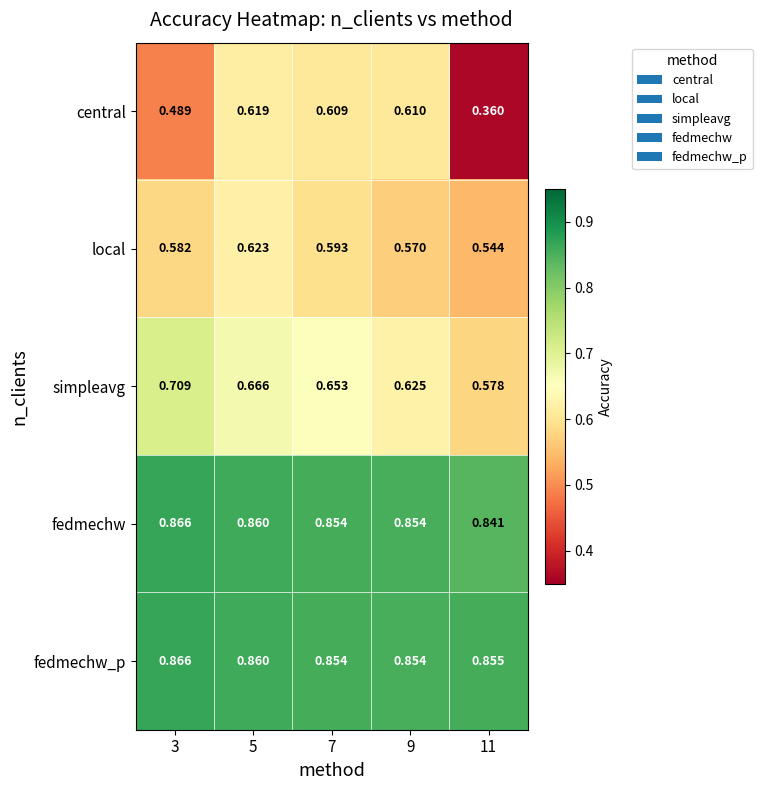

Which series has the largest range (max minus min)?

central